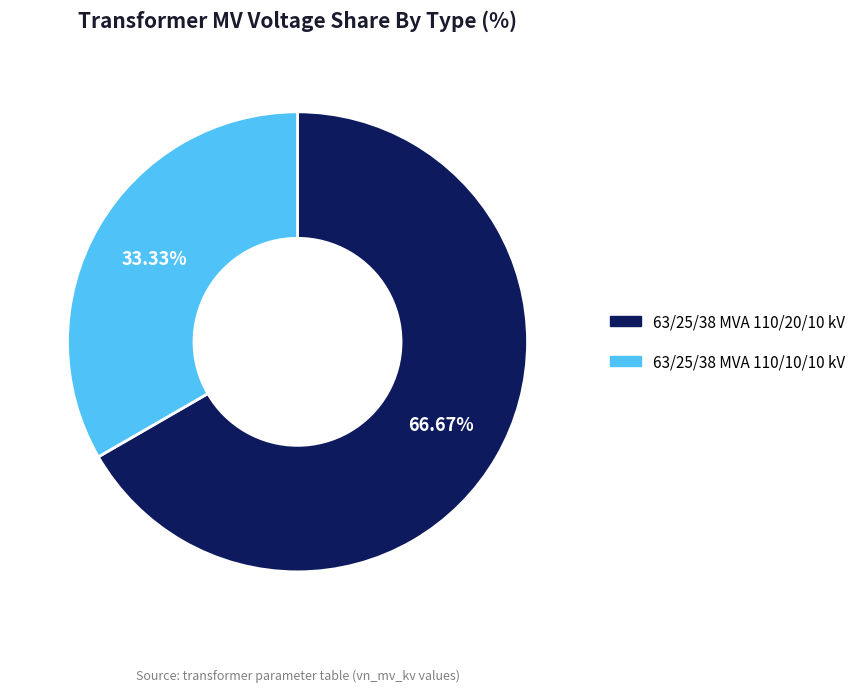

To the nearest percent, what portion does 63/25/38 MVA 110/10/10 kV represent?

33%